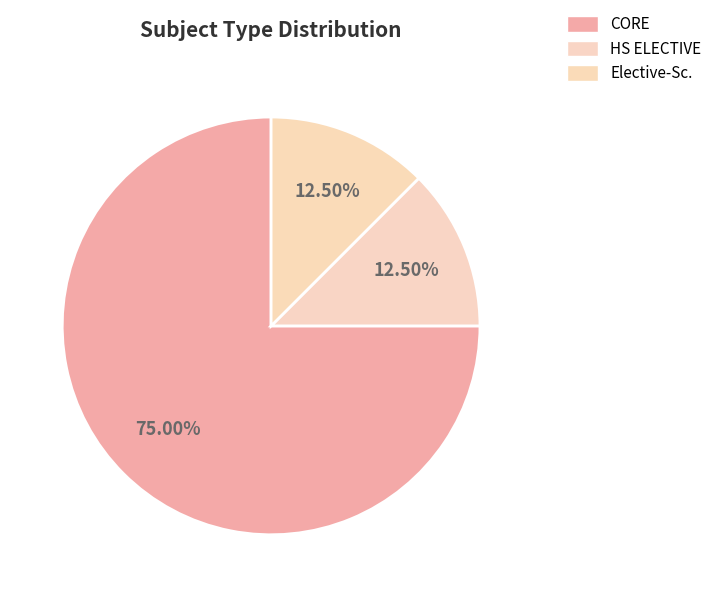

To the nearest percent, what is the combined percentage of Elective-Sc. and CORE?

88%